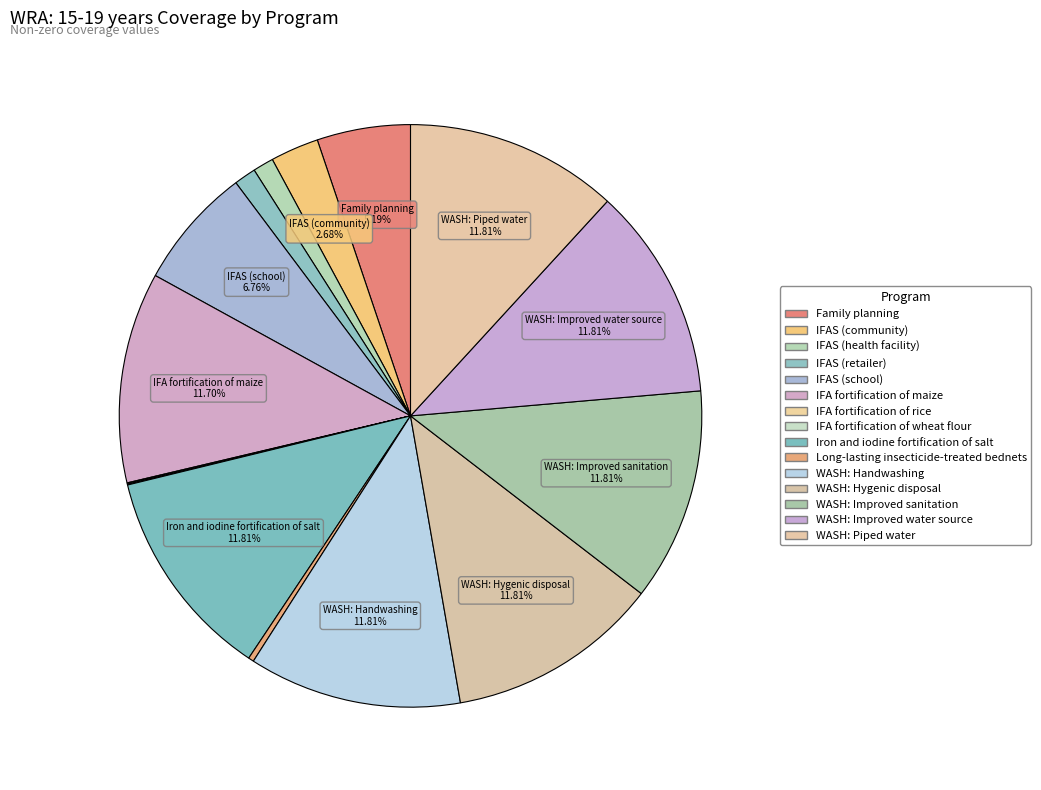

Does WASH: Handwashing account for over 50% of the chart?

No